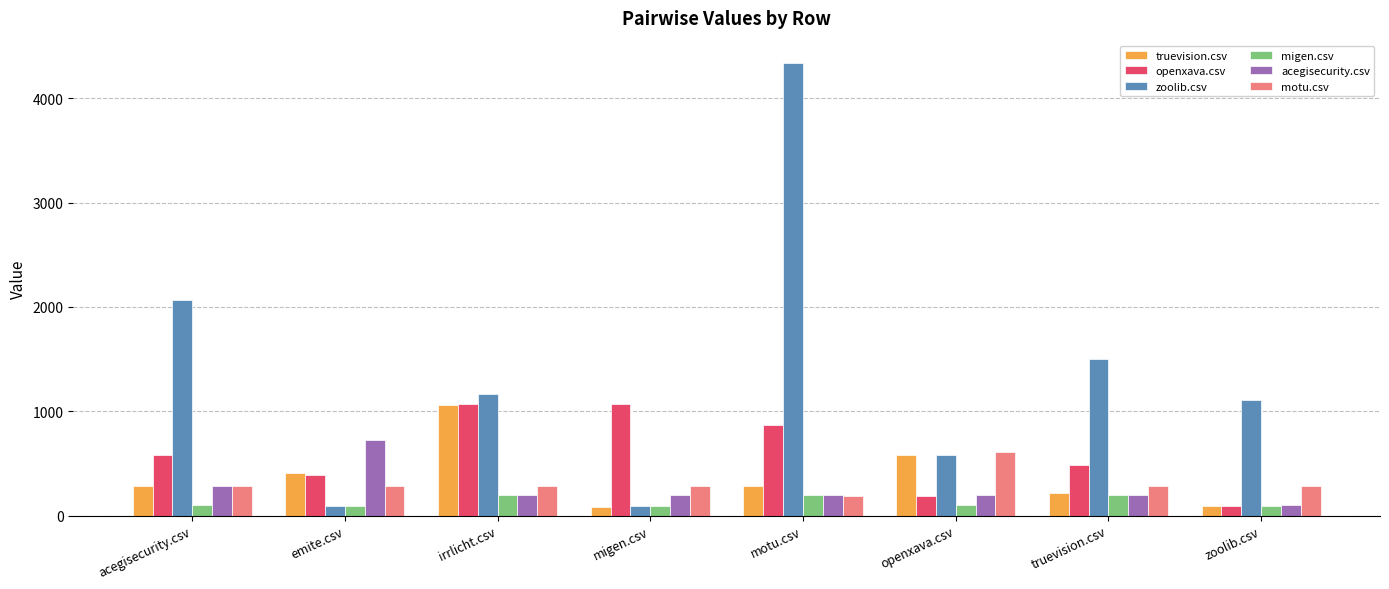

At how many categories does at least one series exceed 2506?

1